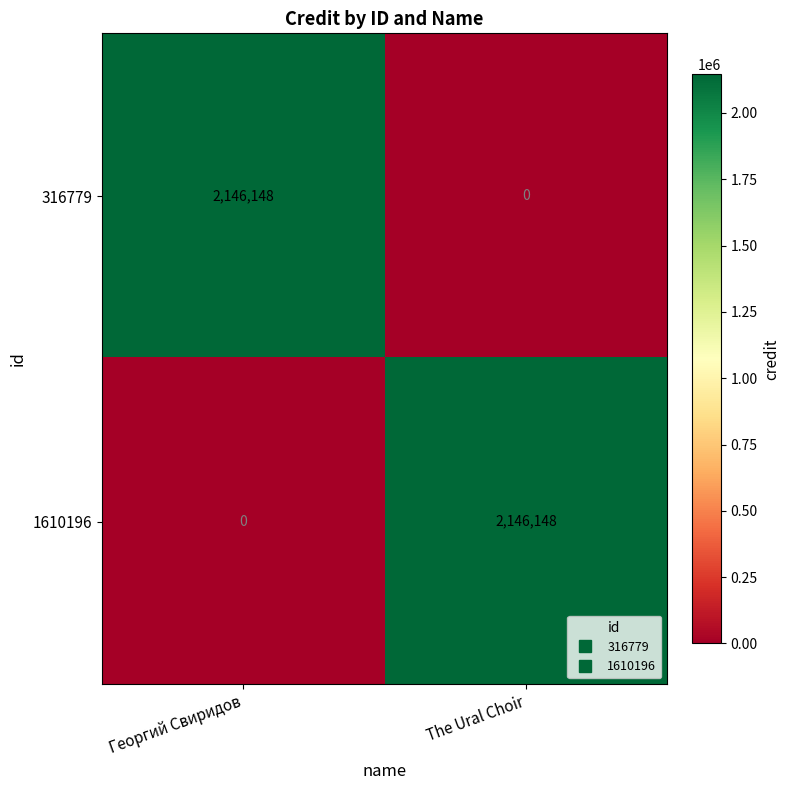

At The Ural Choir, list the series in order from largest to smallest.

1610196, 316779